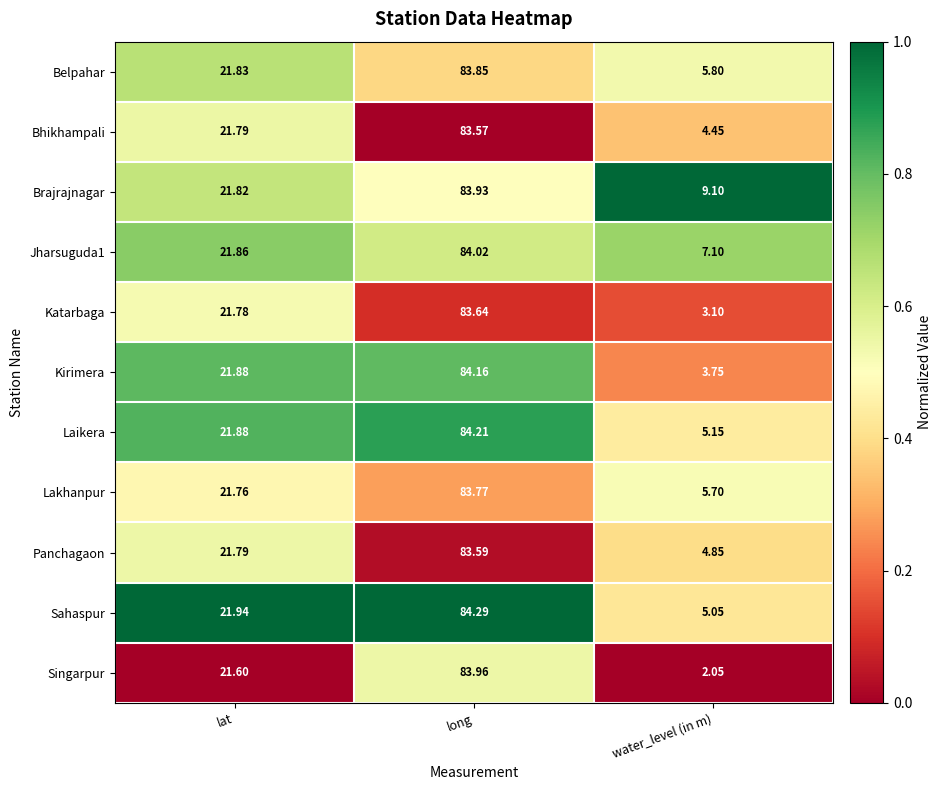

List the labels in order of Brajrajnagar value, largest first.

long, lat, water_level (in m)